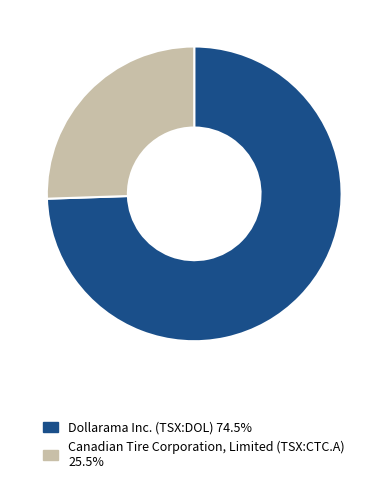

Rank the categories by value from highest to lowest.

Dollarama Inc. (TSX:DOL), Canadian Tire Corporation, Limited (TSX:CTC.A)